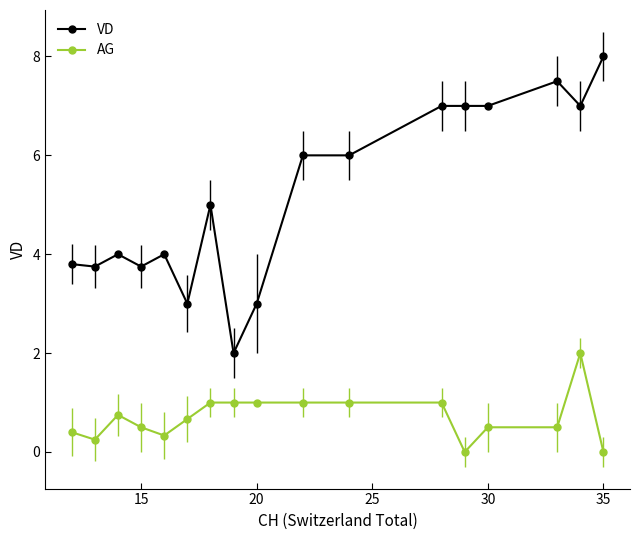

What is the value of the VD point at the 17th from the left?

8.0